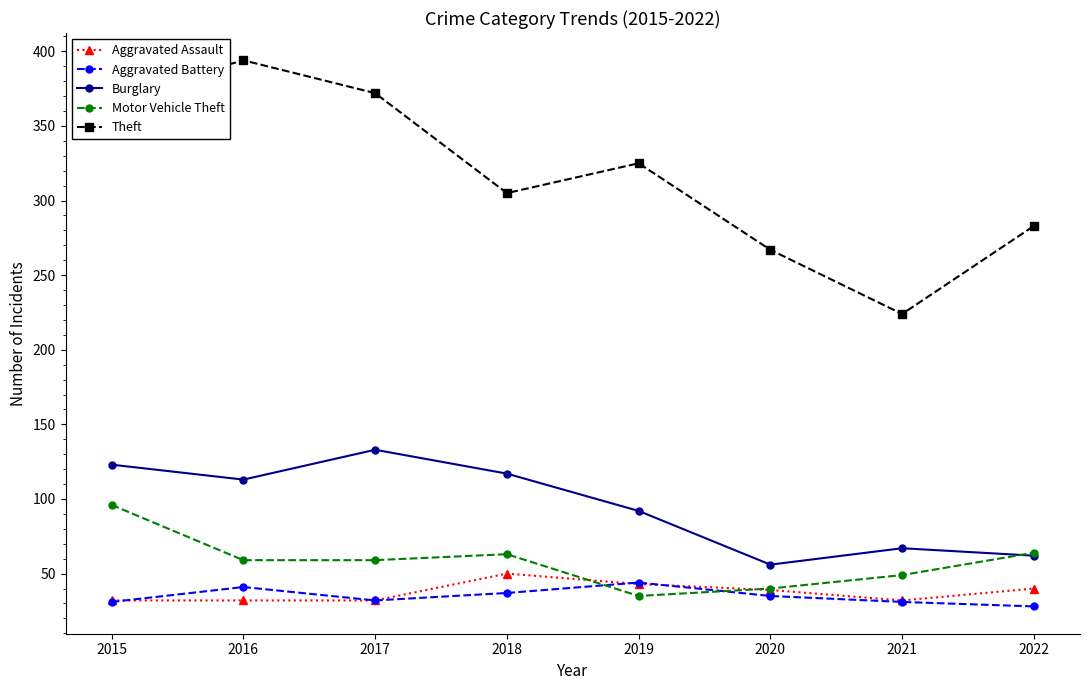

At how many categories does at least one series exceed 279?

6